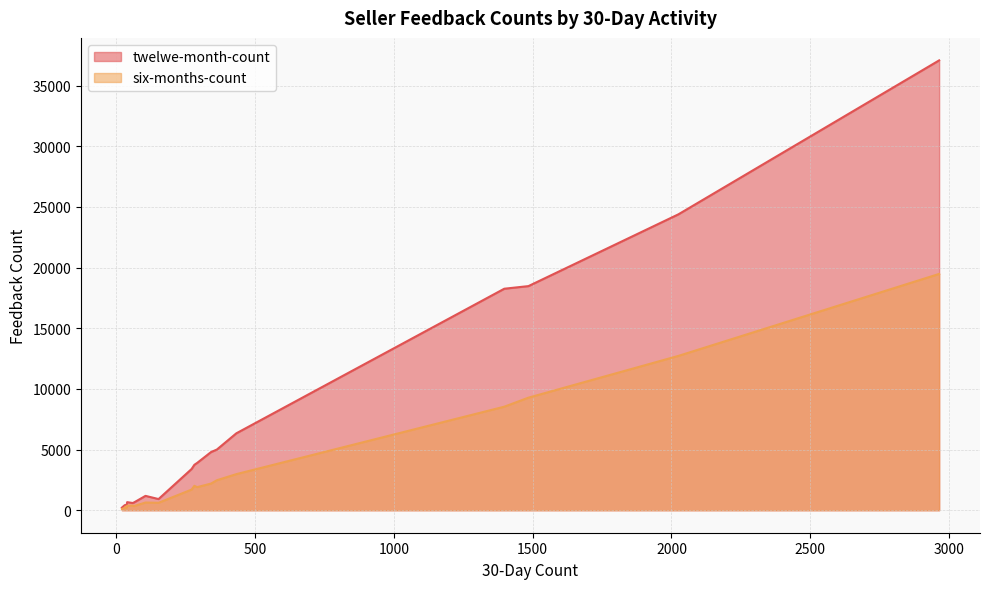

What position from the right is 282?

6